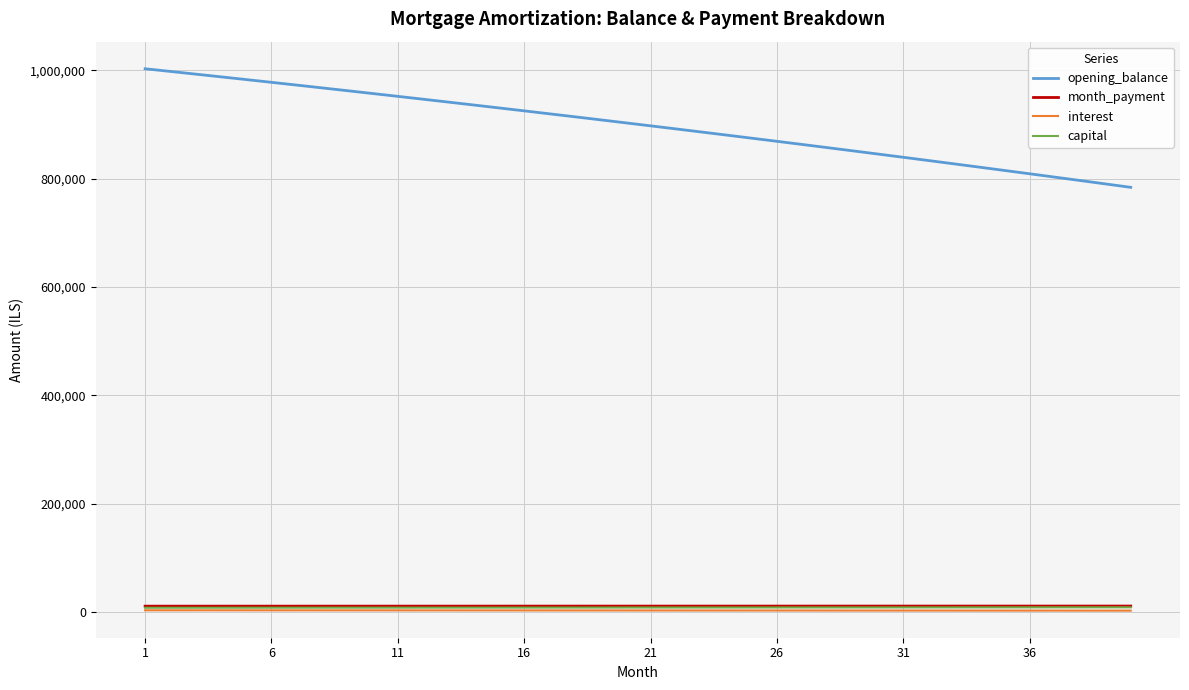

Which series has the largest range (max minus min)?

opening_balance